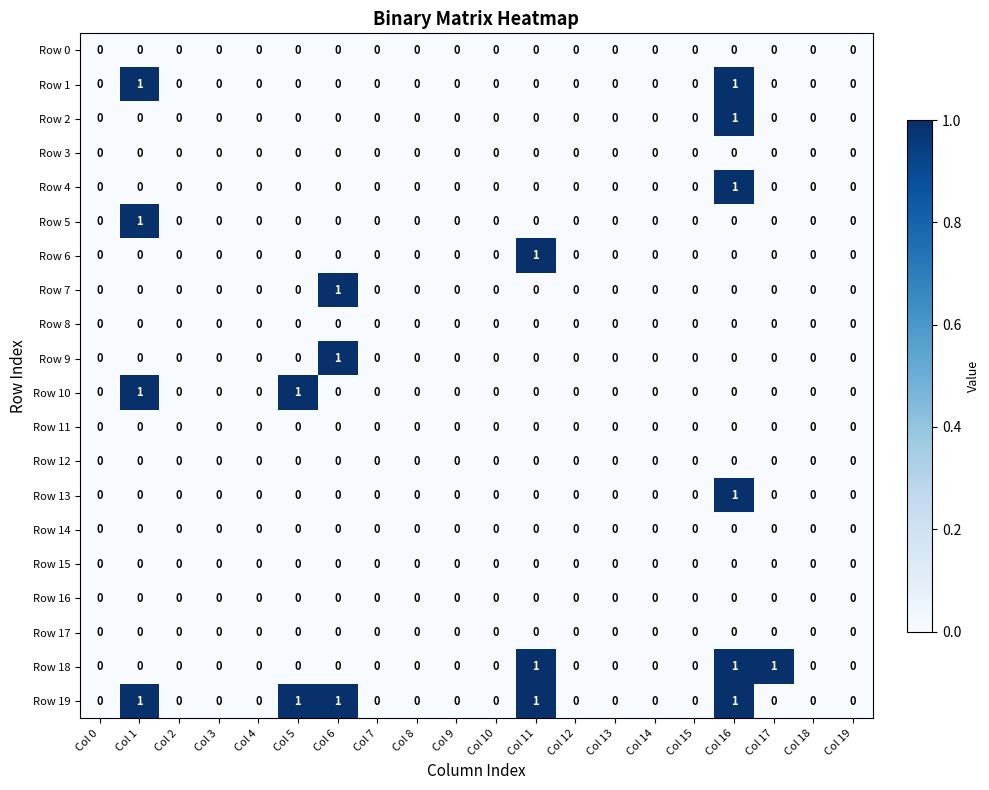

At which category is the sum across all series the highest?

Col 16